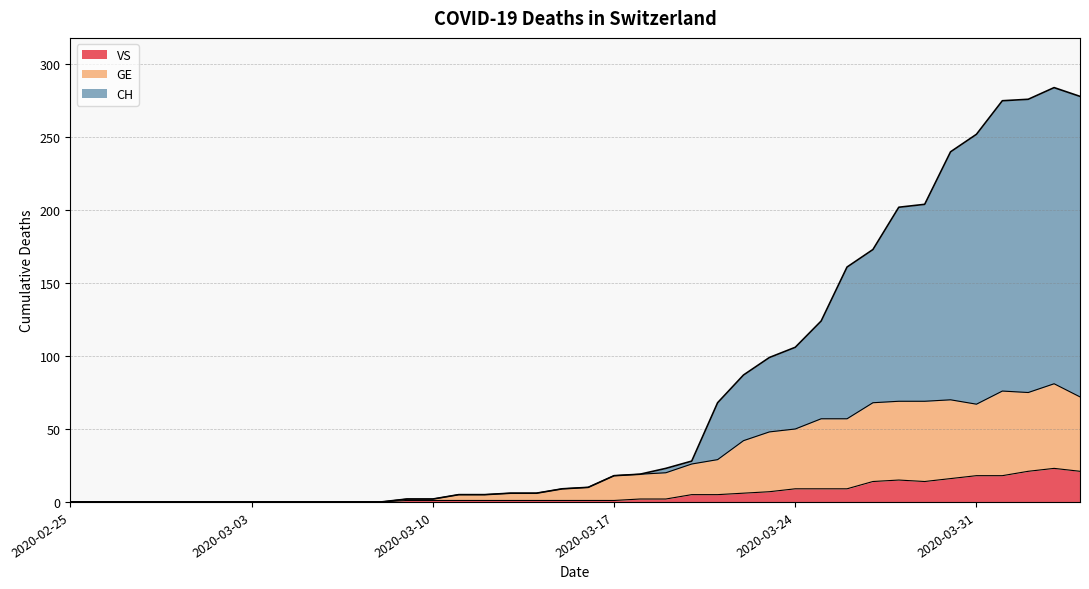

What is the sum of all CH values?

2962